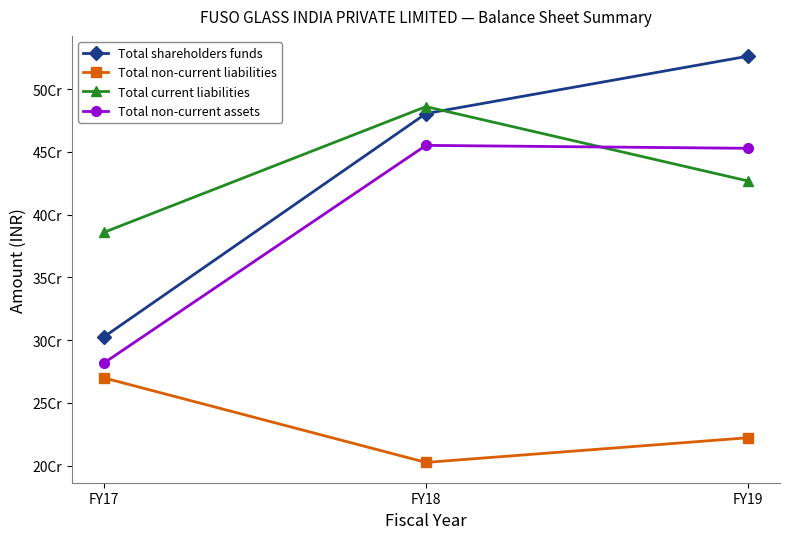

Reading left to right, extract all data points from this chart.

Total shareholders funds: FY17=302663027	FY18=480507945	FY19=526198698
Total non-current liabilities: FY17=269886761	FY18=202555643	FY19=222201901
Total current liabilities: FY17=385911636	FY18=486021528	FY19=426824982
Total non-current assets: FY17=281842947	FY18=455147745	FY19=452809546